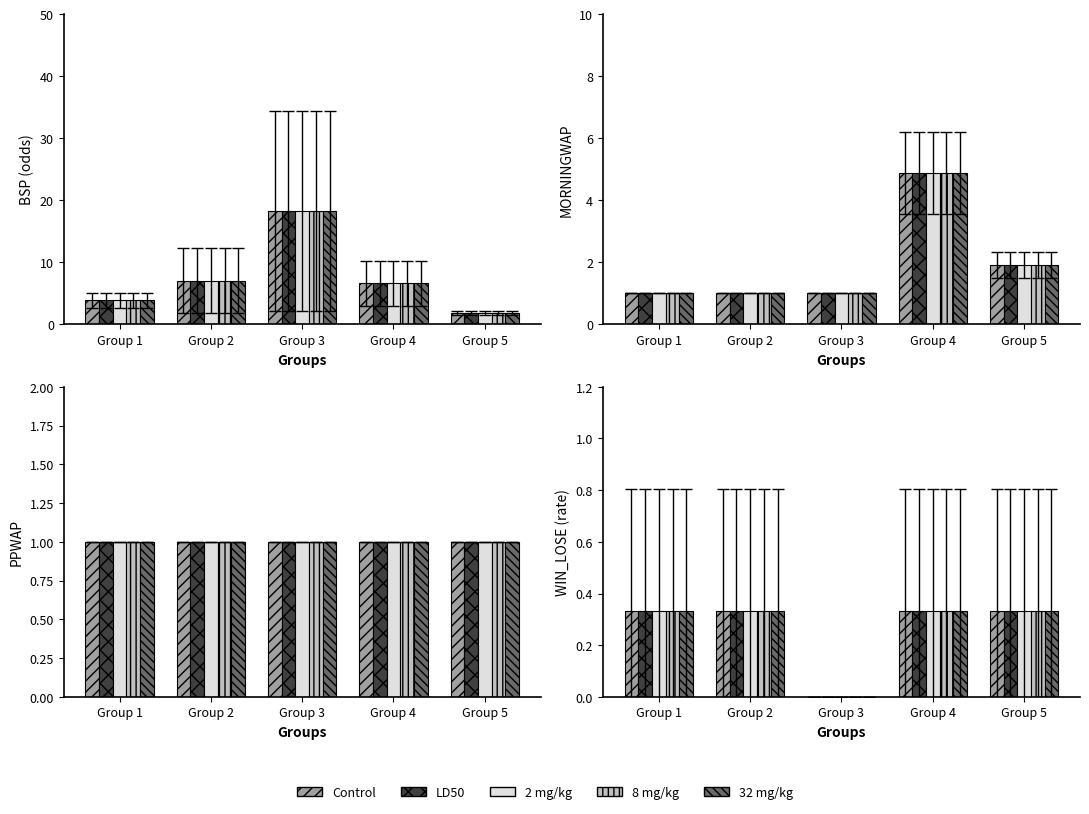

What are all the series names shown in the legend?

Control, LD50, 2 mg/kg, 8 mg/kg, 32 mg/kg